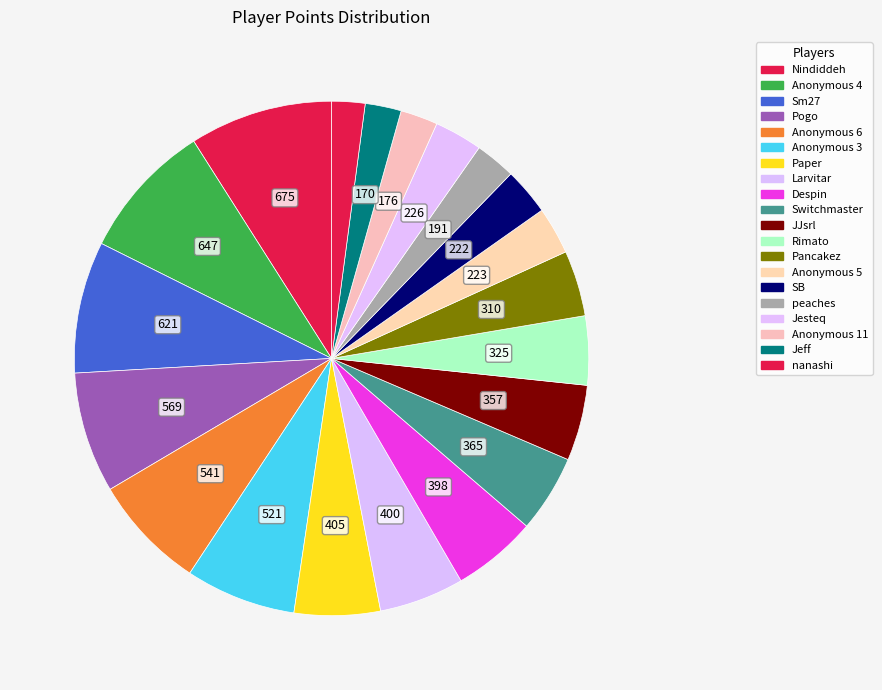

What is the change in value from Nindiddeh to Jesteq?

-449